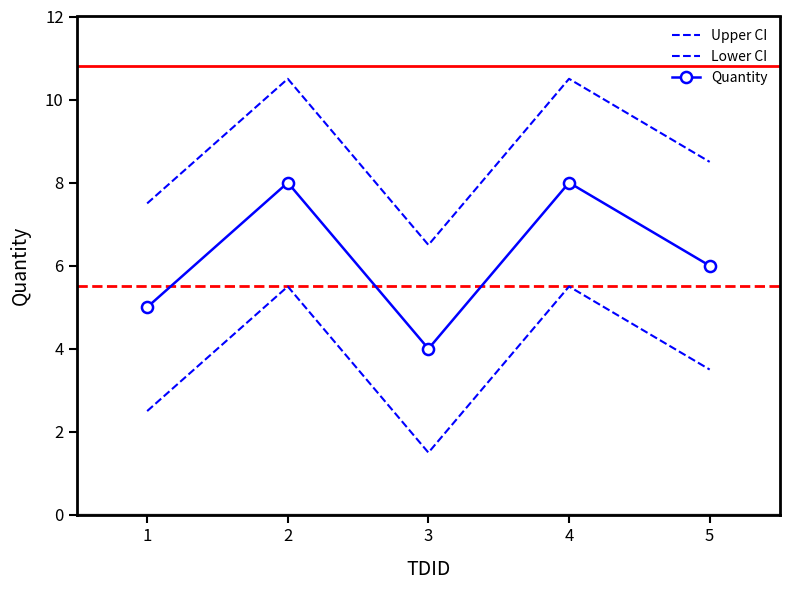

Reading left to right, what are all the values shown in this chart?

Upper CI: 1=7.5	2=10.5	3=6.5	4=10.5	5=8.5
Lower CI: 1=2.5	2=5.5	3=1.5	4=5.5	5=3.5
Quantity: 1=5.0	2=8.0	3=4.0	4=8.0	5=6.0